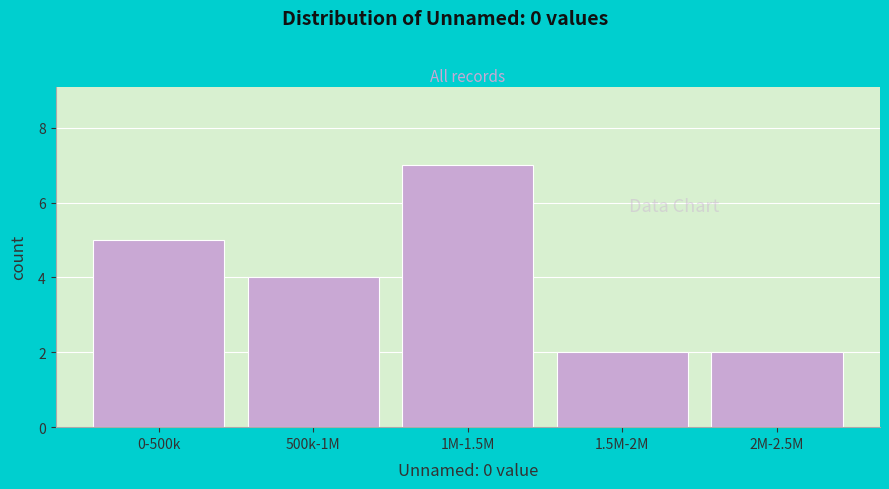

Reading right to left, list all the values displayed in this chart.

2M-2.5M=2	1.5M-2M=2	1M-1.5M=7	500k-1M=4	0-500k=5